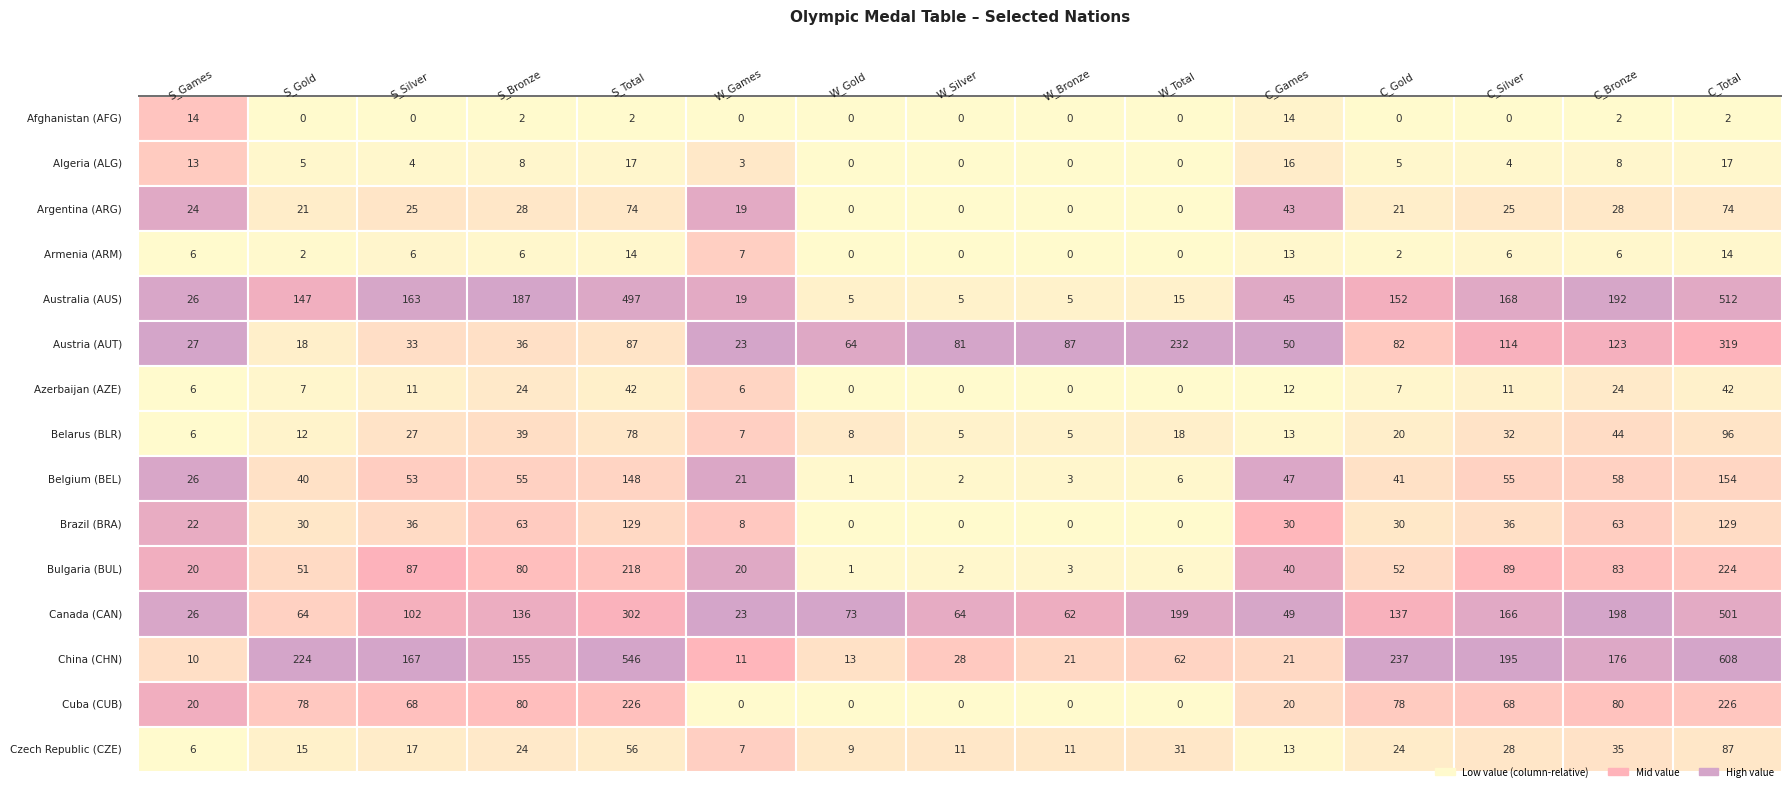

How many categories are shown in the chart?

15